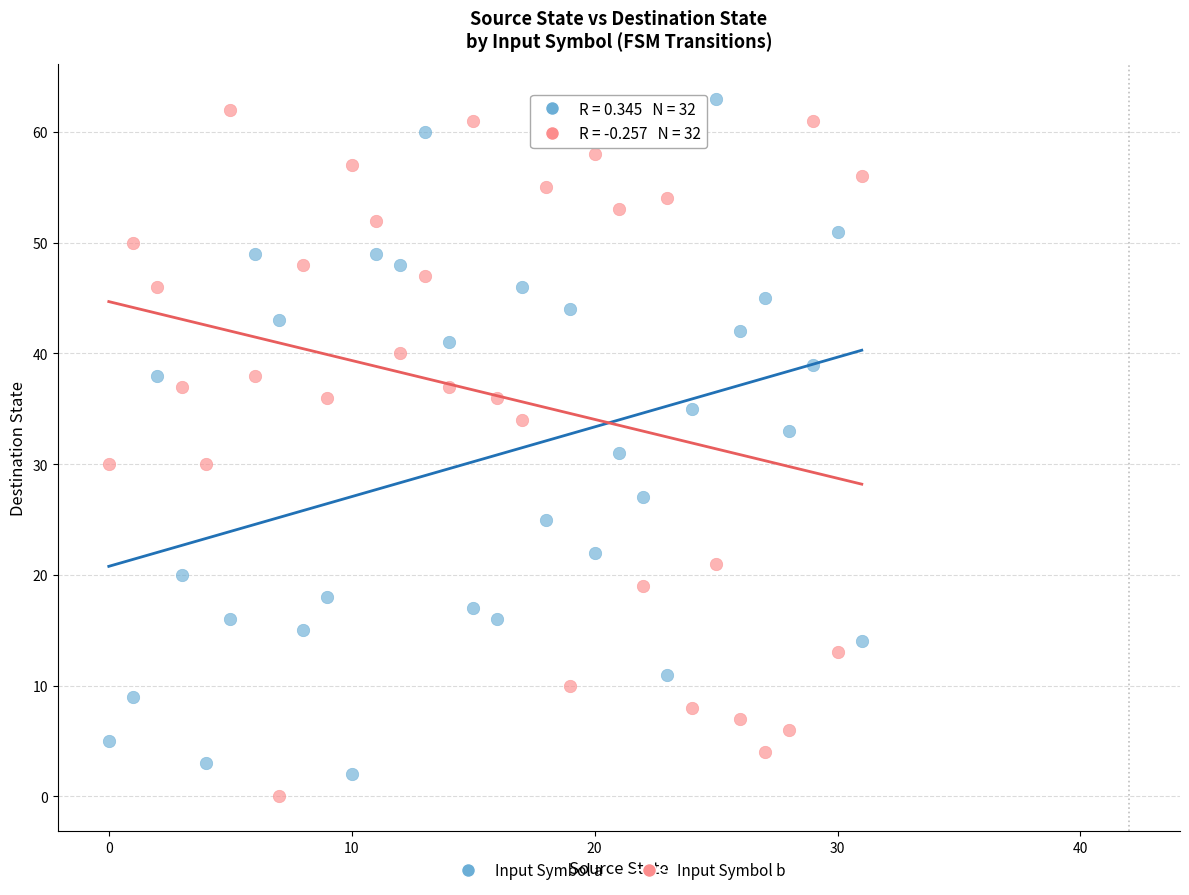

Across all data points, what is the range of Y values (max minus min)?

63